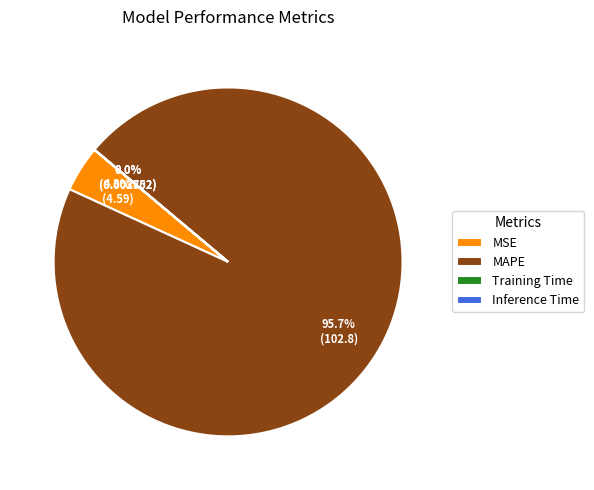

Is there any slice that represents more than half of the pie?

Yes